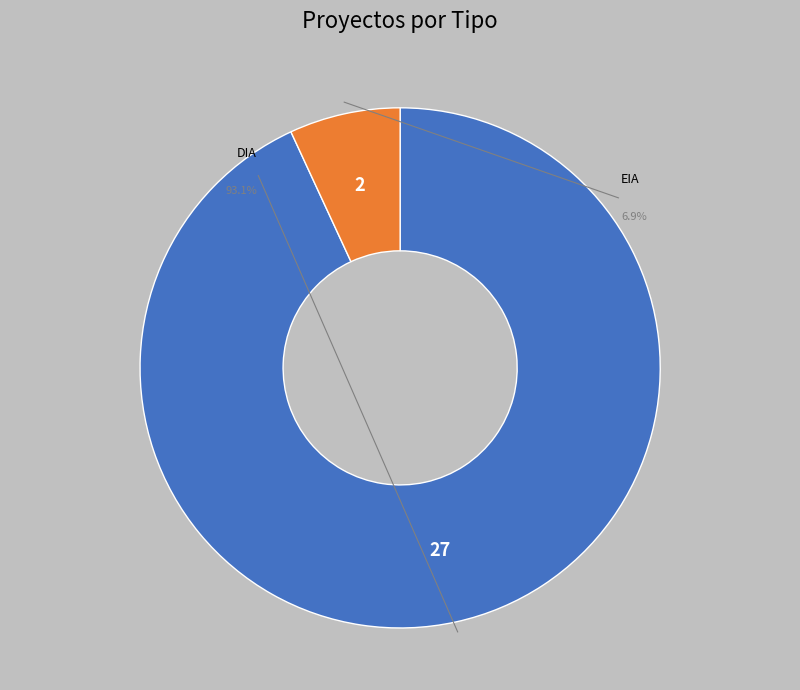

Which slice is the largest?

DIA